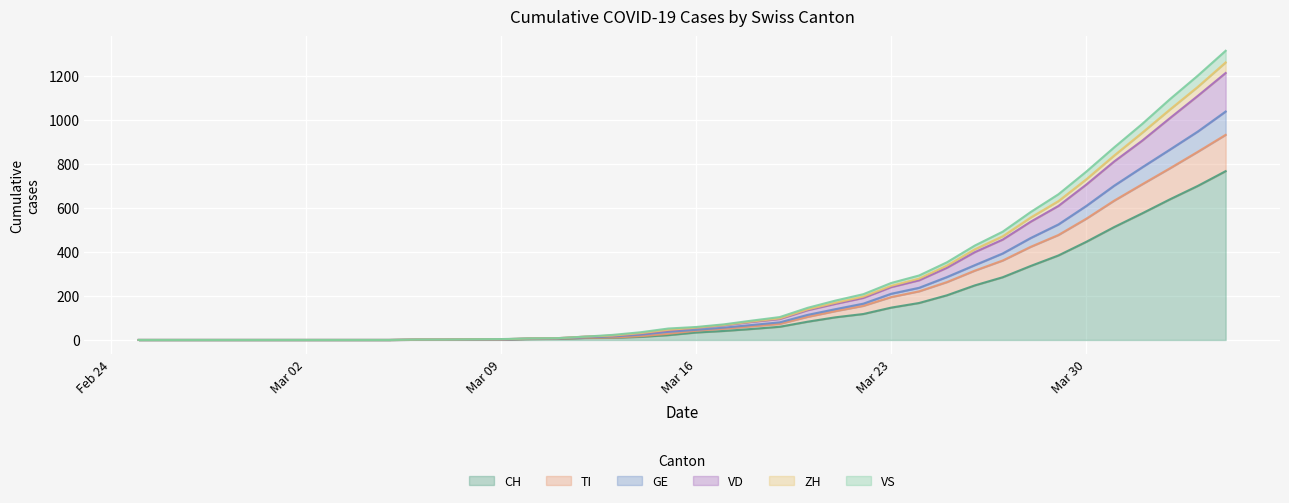

What is the highest value of the CH series?

767